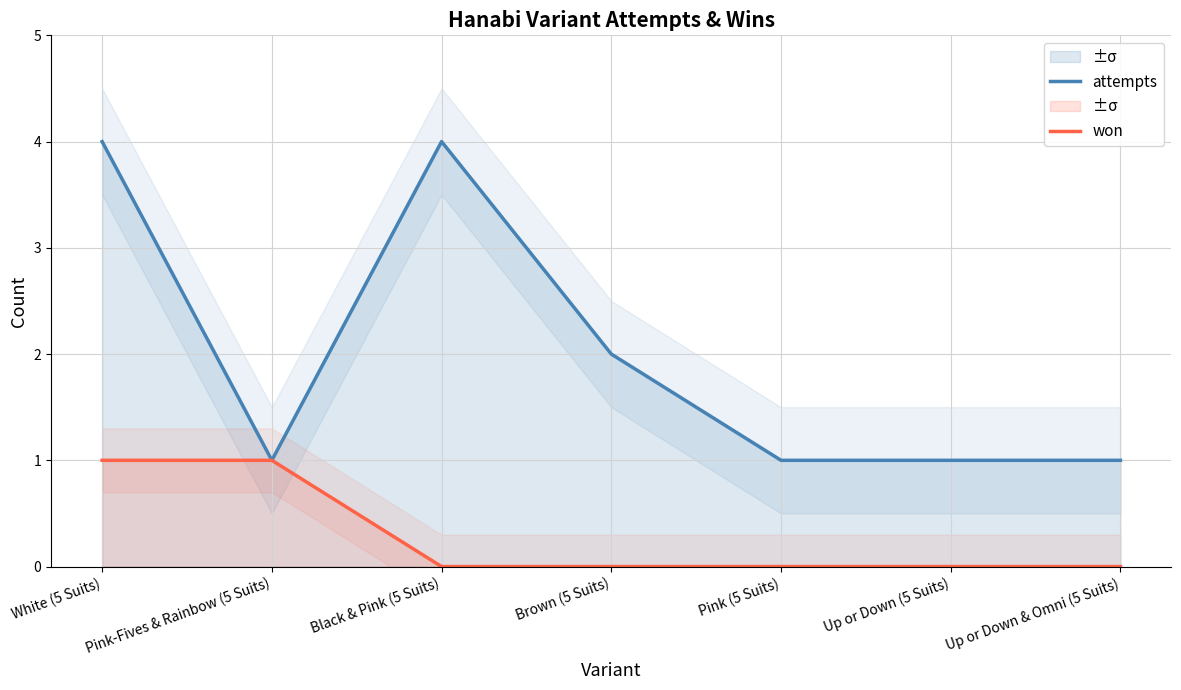

What is the label of the 5th point from the left?

Pink (5 Suits)